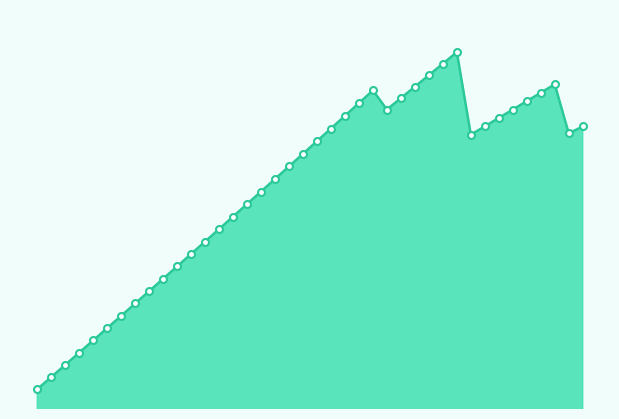

Does the chart have visible grid lines?

No